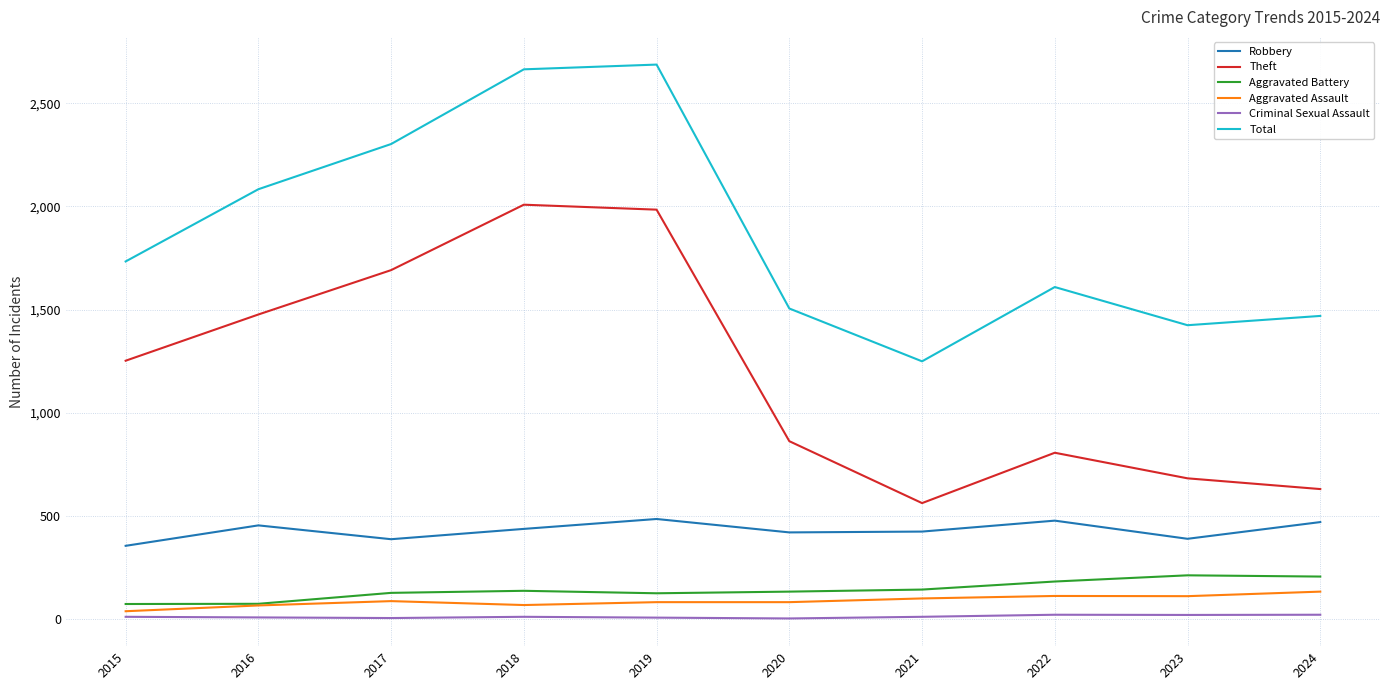

What is the highest value of the Aggravated Assault series?

133